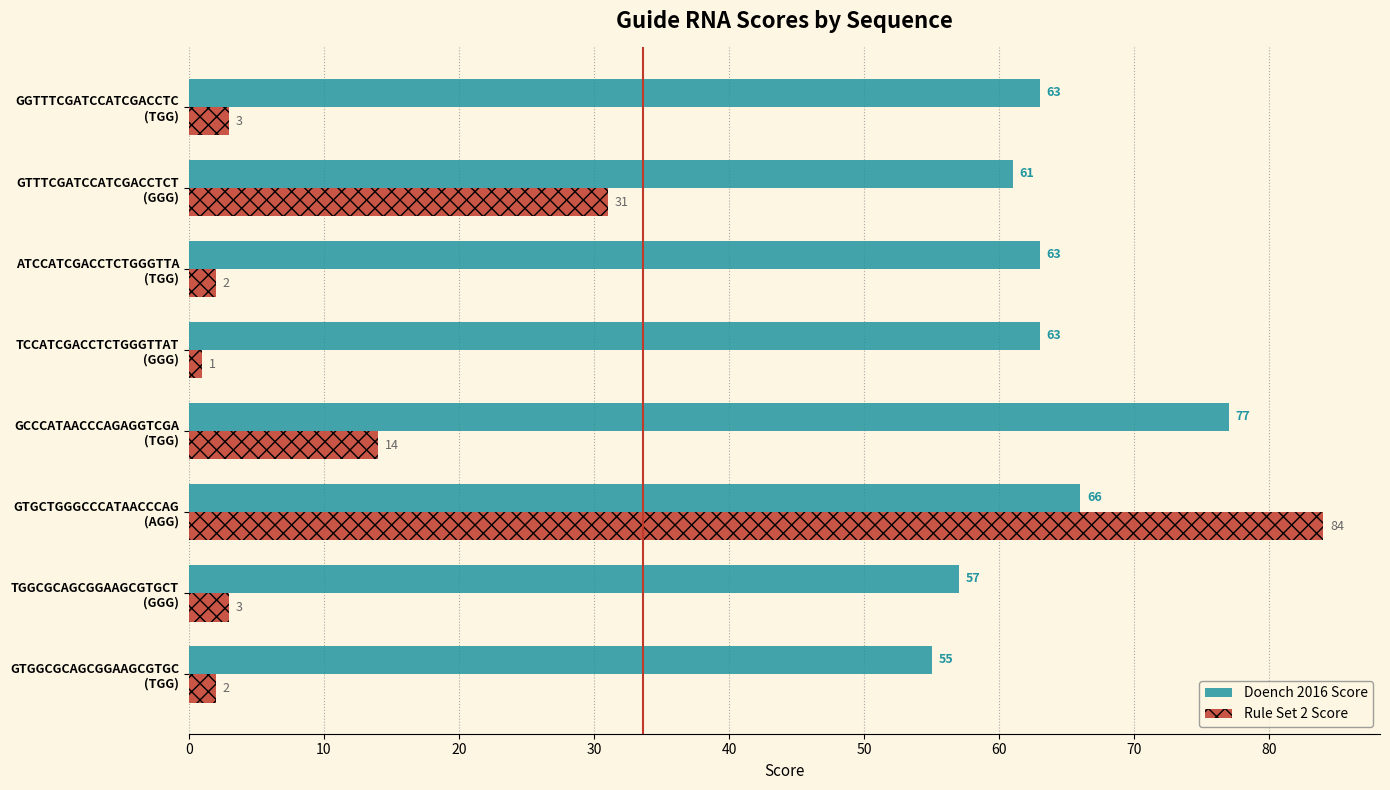

At how many categories does at least one series exceed 25?

8